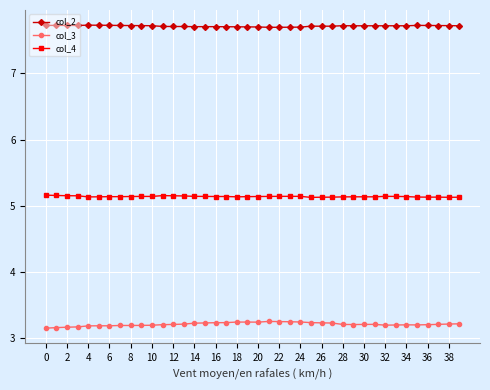

True or false: col_4 and col_2 intersect in this chart.

False